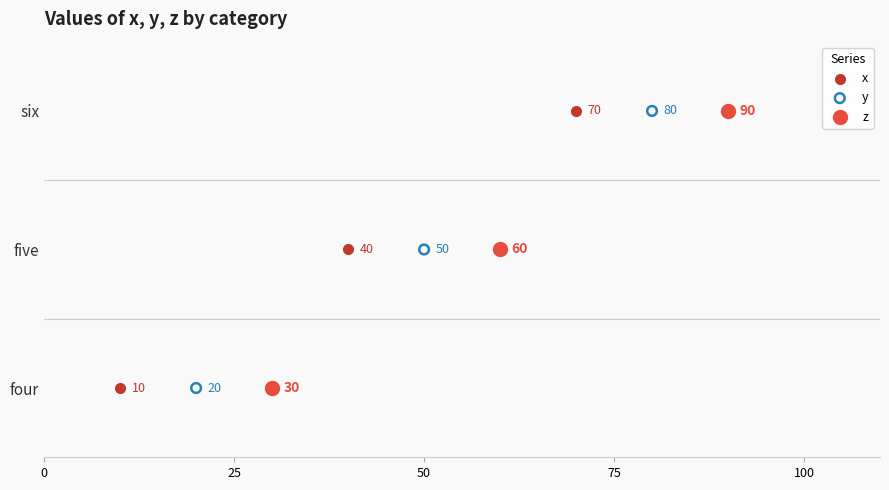

What are all the series names shown in the legend?

x, y, z